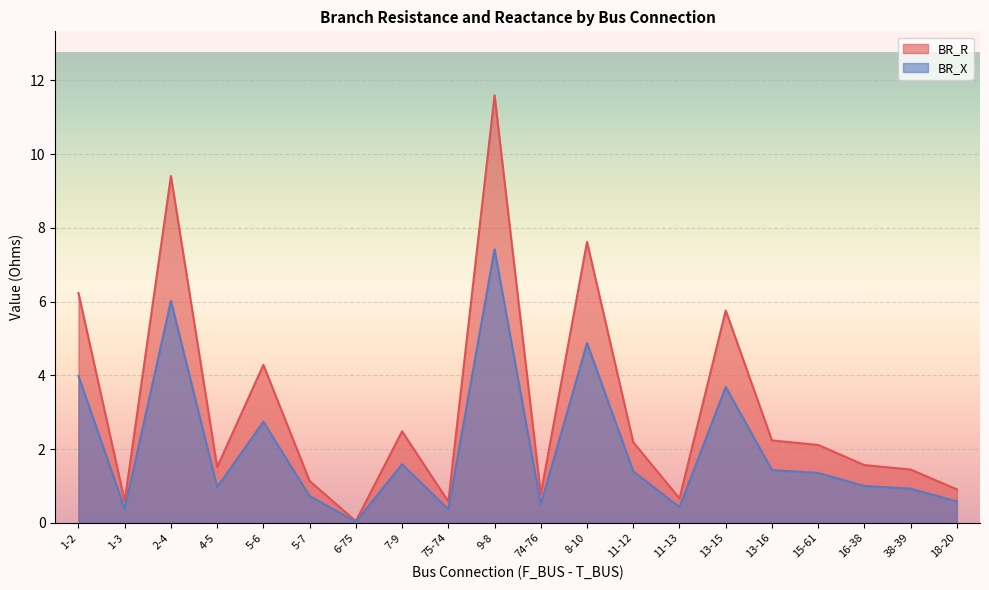

Reading left to right, what are all the values shown in this chart?

BR_R: 1-2=6.2	1-3=0.6	2-4=9.4	4-5=1.5	5-6=4.3	5-7=1.1	6-75=0.0	7-9=2.5	75-74=0.6	9-8=11.6	74-76=0.8	8-10=7.6	11-12=2.2	11-13=0.7	13-15=5.8	13-16=2.2	15-61=2.1	16-38=1.6	38-39=1.4	18-20=0.9
BR_X: 1-2=4.0	1-3=0.4	2-4=6.0	4-5=1.0	5-6=2.7	5-7=0.7	6-75=0.0	7-9=1.6	75-74=0.4	9-8=7.4	74-76=0.5	8-10=4.9	11-12=1.4	11-13=0.4	13-15=3.7	13-16=1.4	15-61=1.4	16-38=1.0	38-39=0.9	18-20=0.6